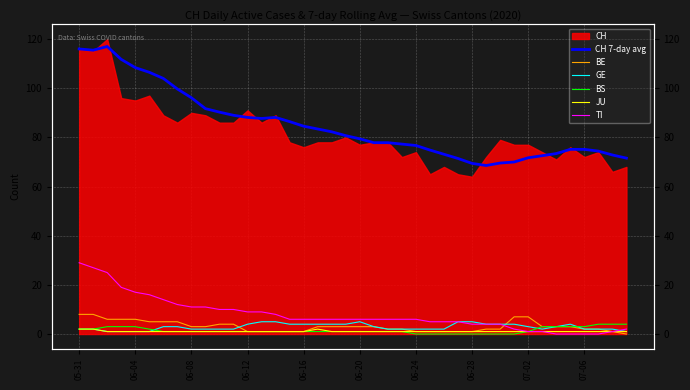

What is the average value of the BE series?

3.1